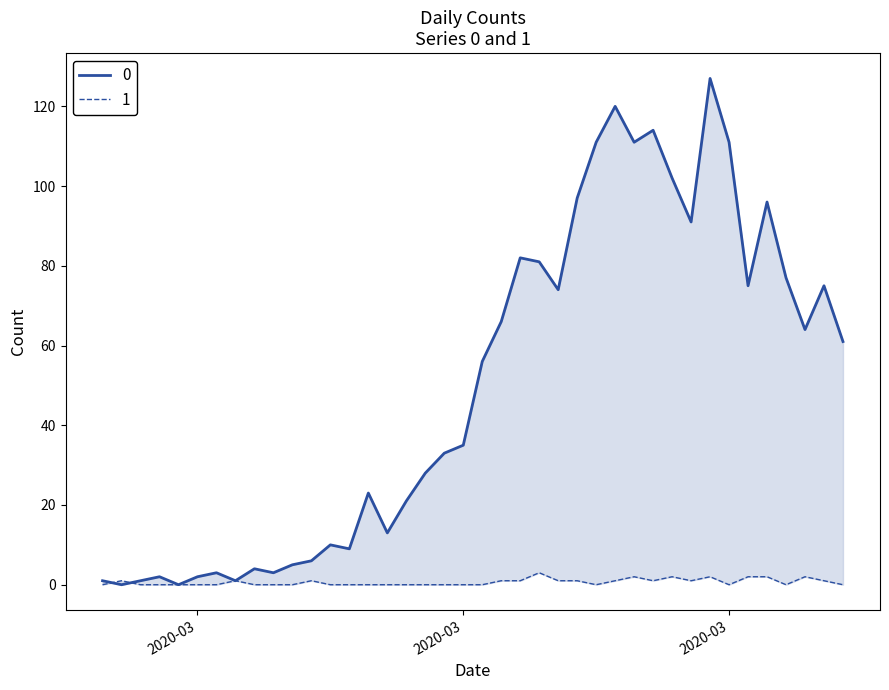

Between which two adjacent categories do 0 and 1 first intersect?

2020-03 and 2020-03